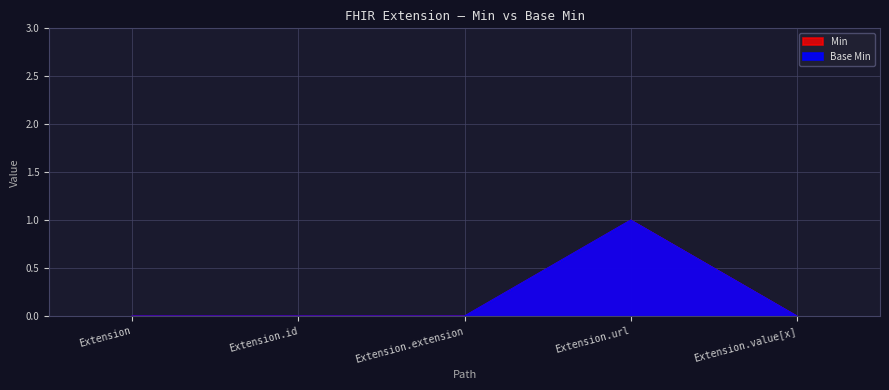

Which category has the lowest value across all series?

Extension